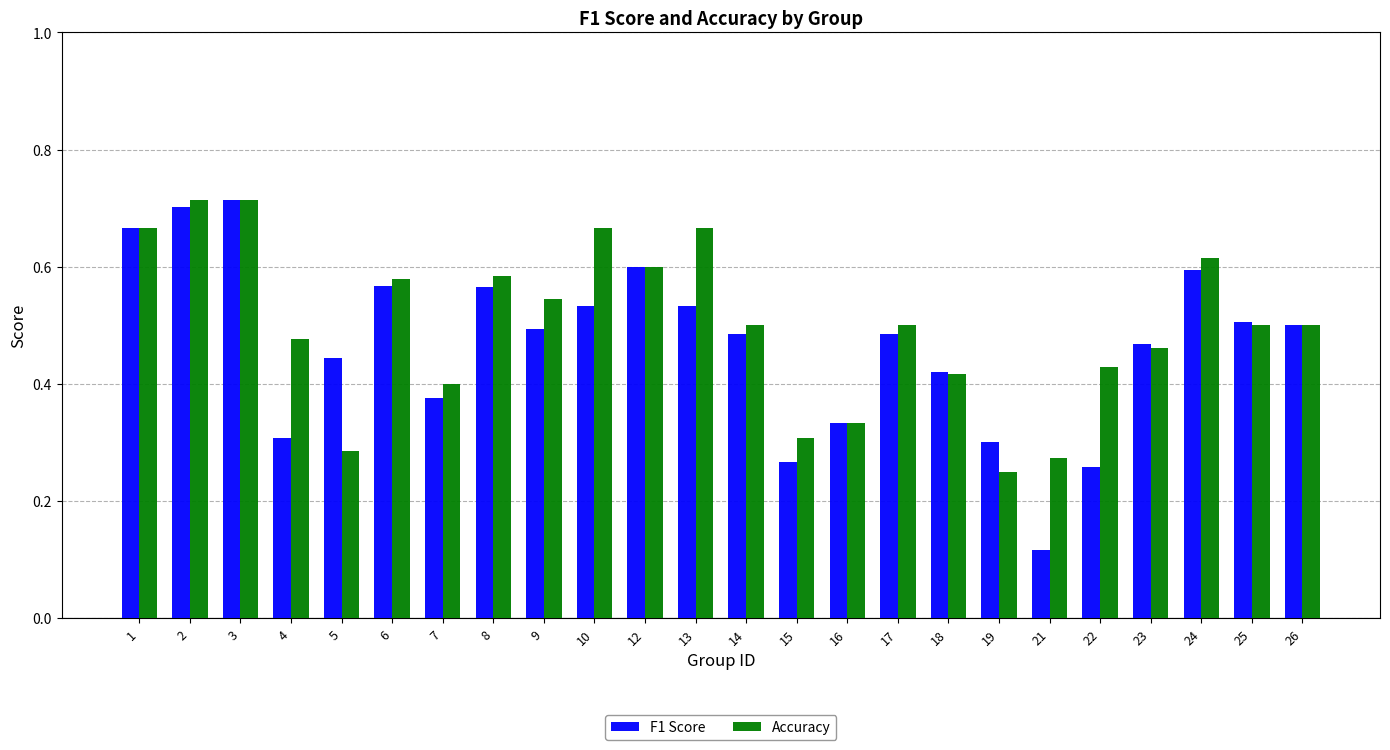

How many bars are there in total?

48